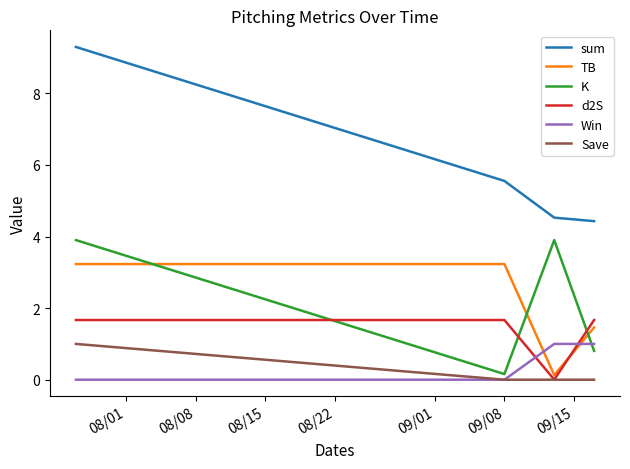

Which series has the widest spread of values?

sum